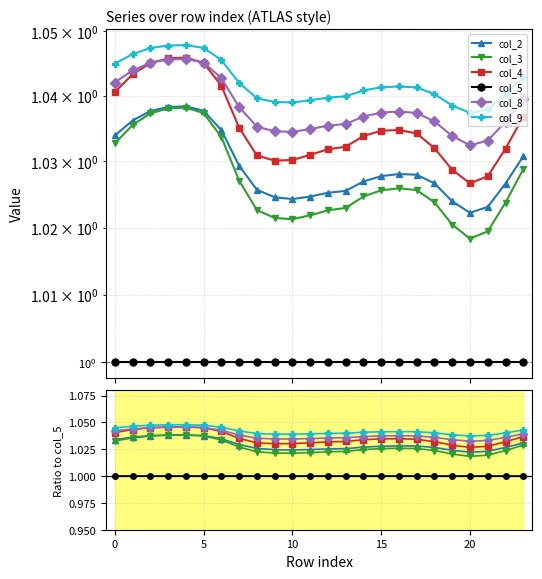

Reading left to right, what are all the values shown in this chart?

col_2: 1.0	1.0	1.0	1.0	1.0	1.0	1.0	1.0	1.0	1.0	1.0	1.0	1.0	1.0	1.0	1.0	1.0	1.0	1.0	1.0	1.0	1.0	1.0	1.0
col_3: 1.0	1.0	1.0	1.0	1.0	1.0	1.0	1.0	1.0	1.0	1.0	1.0	1.0	1.0	1.0	1.0	1.0	1.0	1.0	1.0	1.0	1.0	1.0	1.0
col_4: 1.0	1.0	1.0	1.0	1.0	1.0	1.0	1.0	1.0	1.0	1.0	1.0	1.0	1.0	1.0	1.0	1.0	1.0	1.0	1.0	1.0	1.0	1.0	1.0
col_5: 1.0	1.0	1.0	1.0	1.0	1.0	1.0	1.0	1.0	1.0	1.0	1.0	1.0	1.0	1.0	1.0	1.0	1.0	1.0	1.0	1.0	1.0	1.0	1.0
col_8: 1.0	1.0	1.0	1.0	1.0	1.0	1.0	1.0	1.0	1.0	1.0	1.0	1.0	1.0	1.0	1.0	1.0	1.0	1.0	1.0	1.0	1.0	1.0	1.0
col_9: 1.0	1.0	1.0	1.0	1.0	1.0	1.0	1.0	1.0	1.0	1.0	1.0	1.0	1.0	1.0	1.0	1.0	1.0	1.0	1.0	1.0	1.0	1.0	1.0